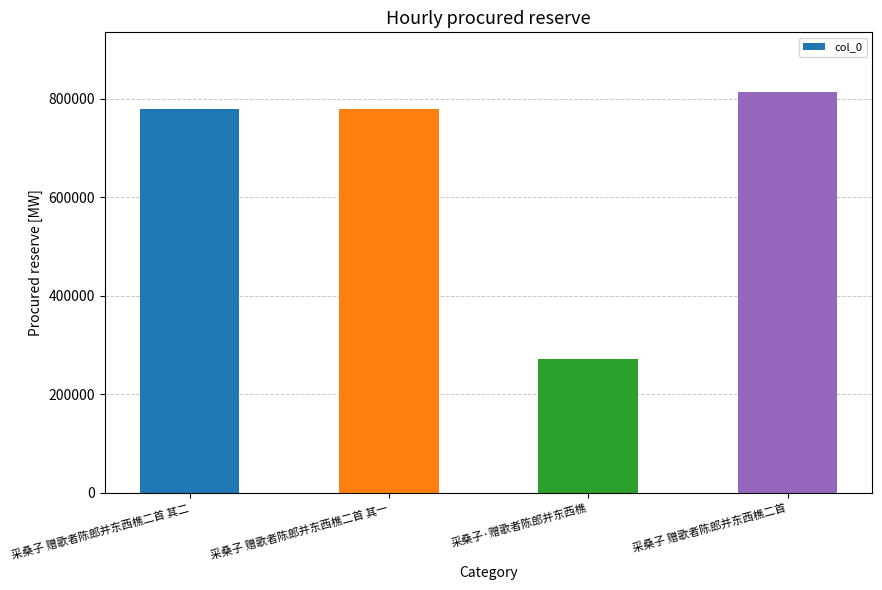

What is the sum of all values?

2641091